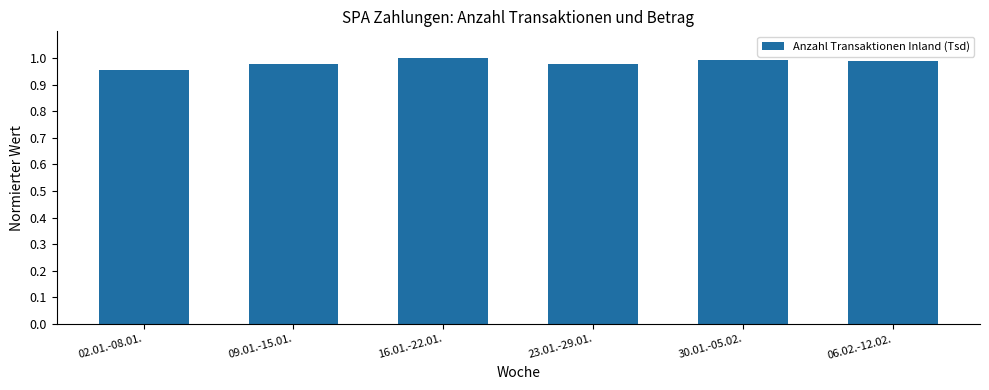

Are the bars horizontal?

No